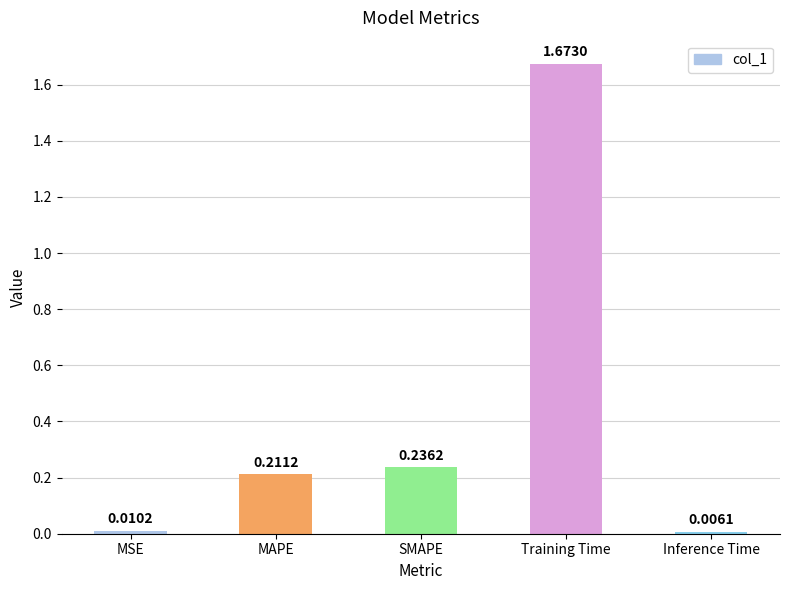

What is the sum of all values?

2.1